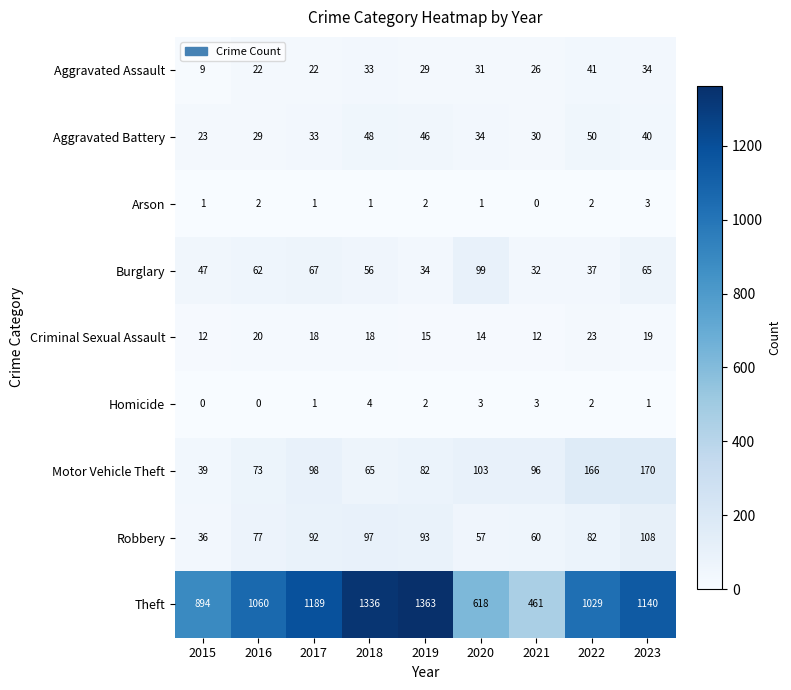

True or false: Robbery has a value of 16 at 2015.

False